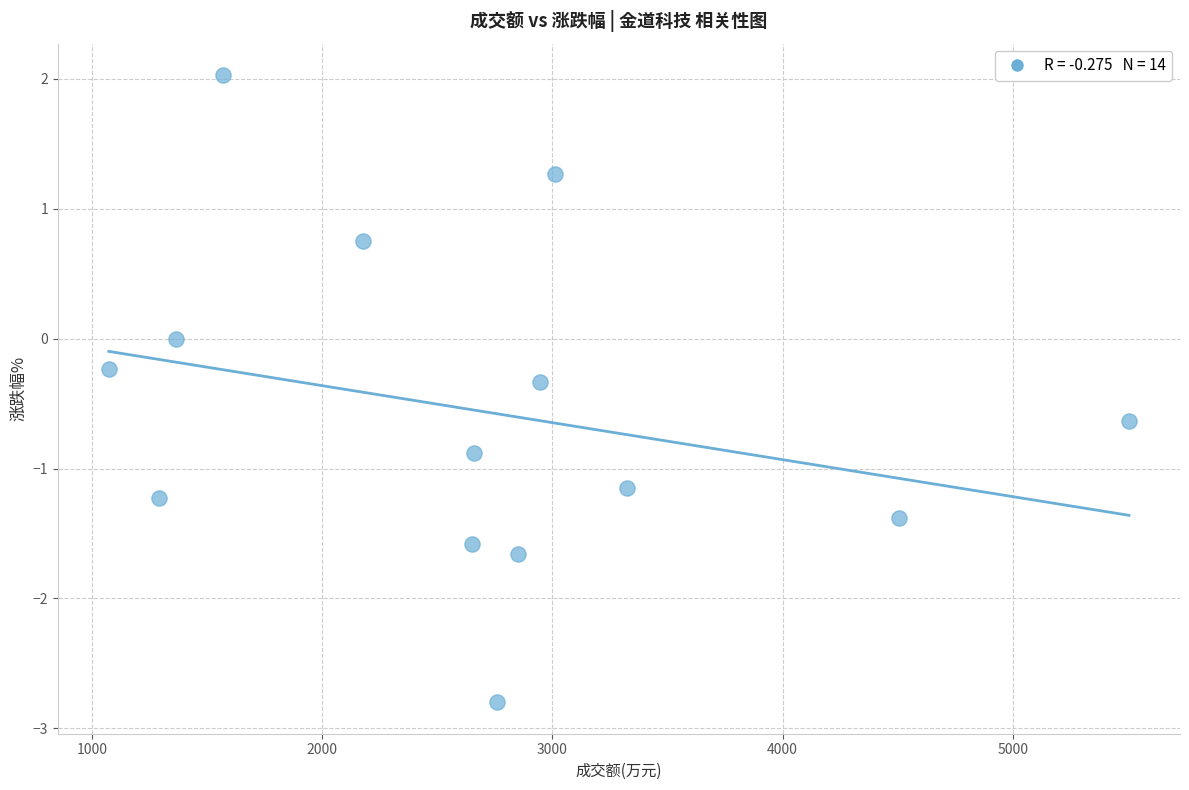

What is the range of X values (max minus min)?

4432.0